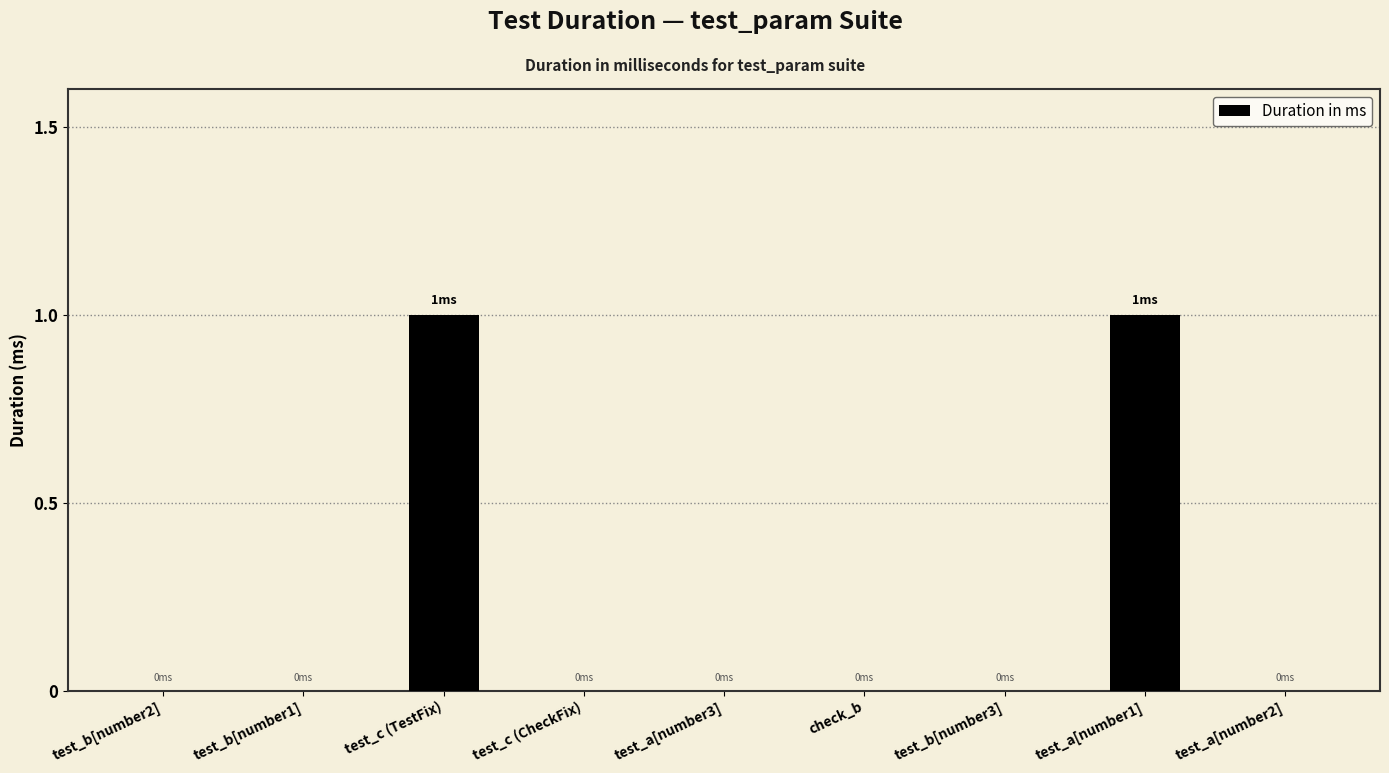

Are the bars grouped side by side (vs. stacked)?

No